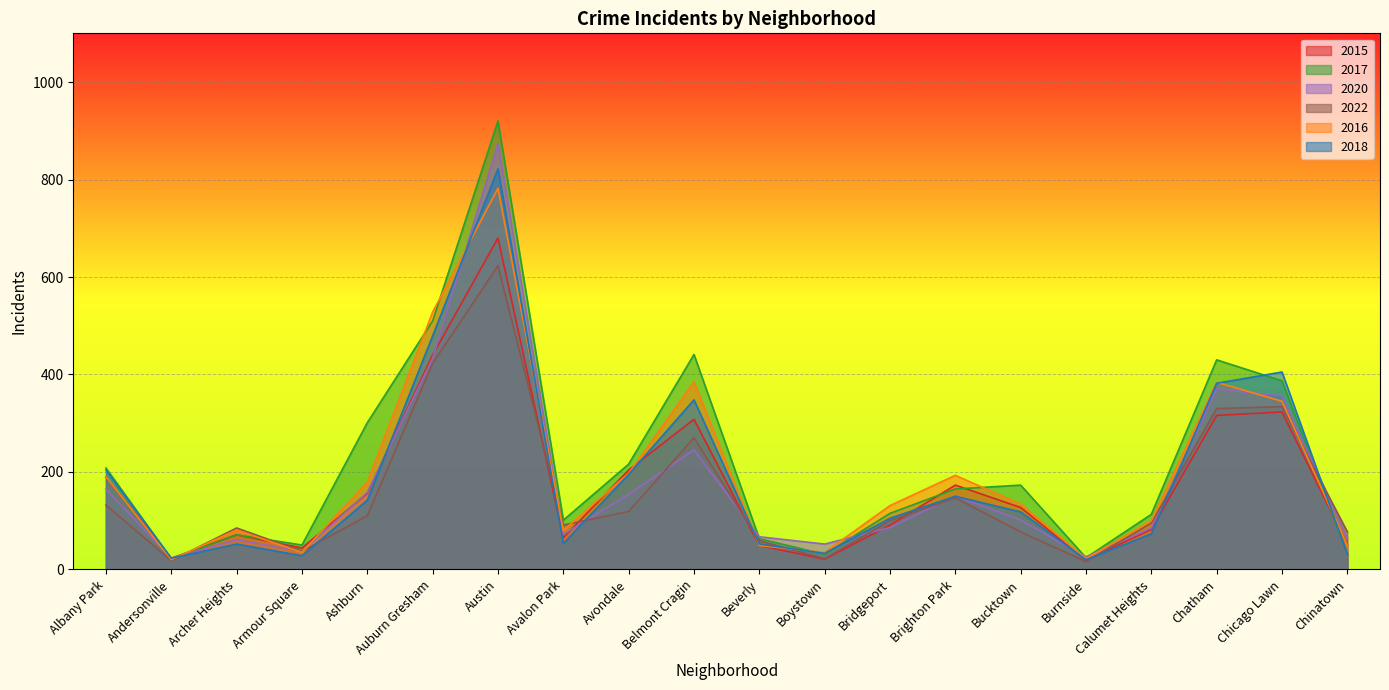

How many categories are shown in the chart?

20